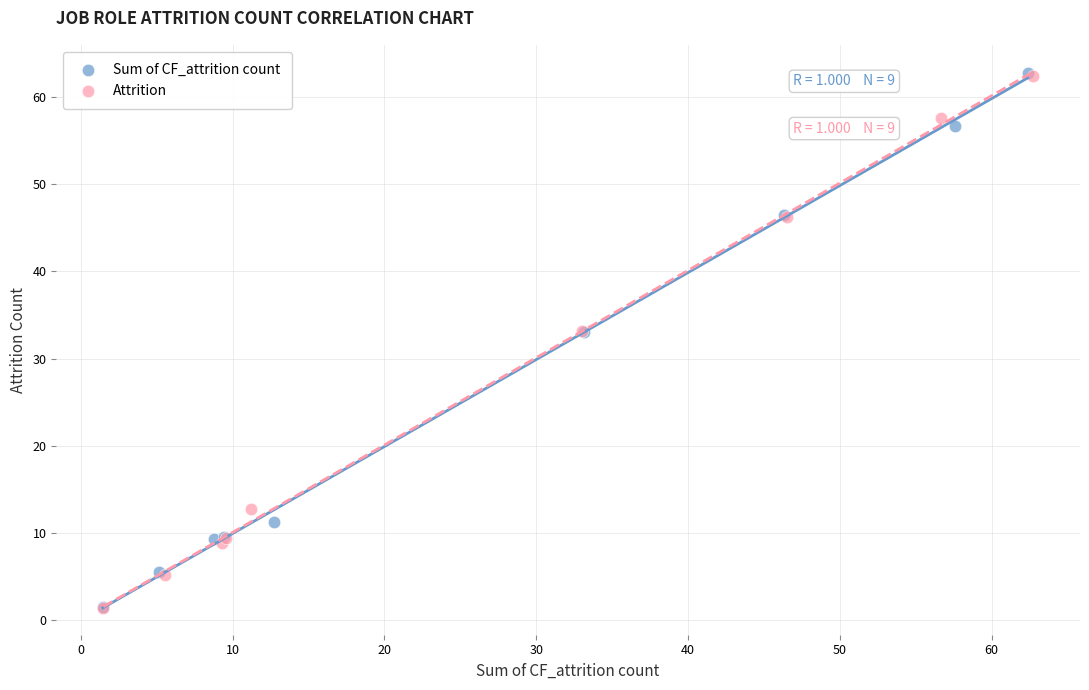

Which series has the largest Y range (max minus min)?

Sum of CF_attrition count